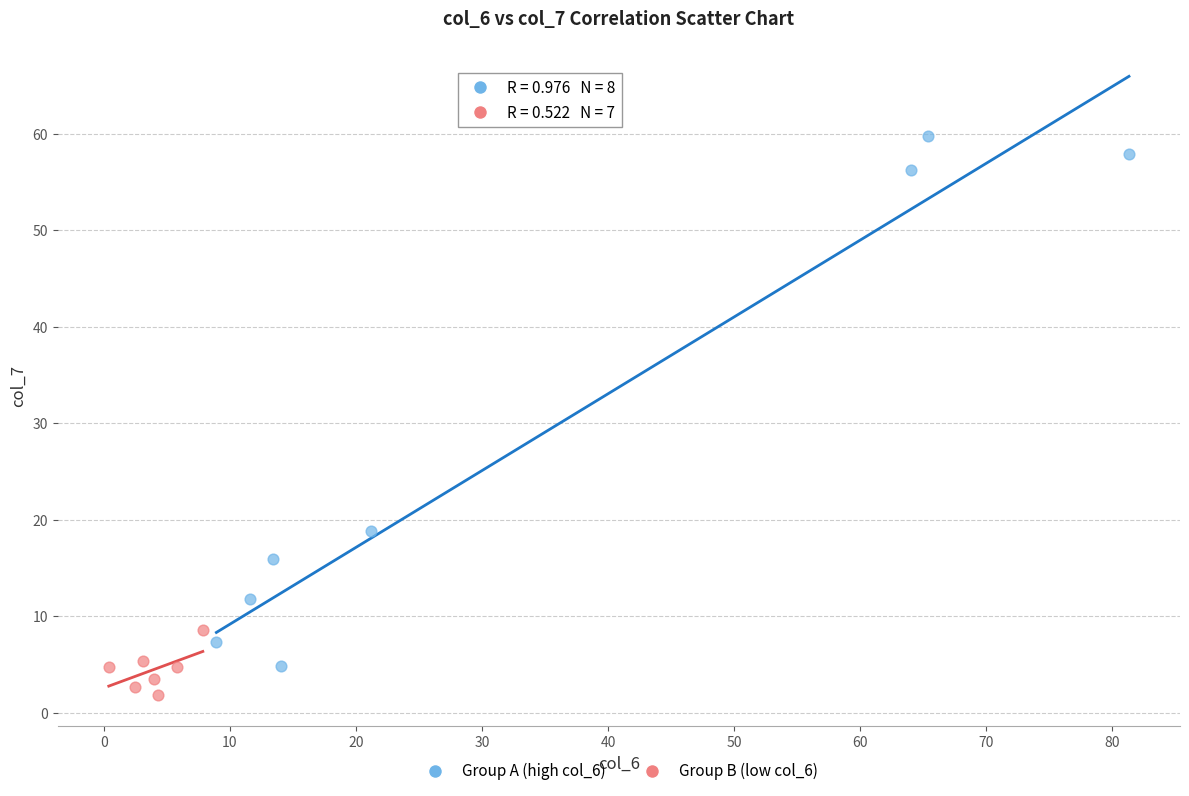

Which series has the widest spread of Y values?

Group A (high col_6)